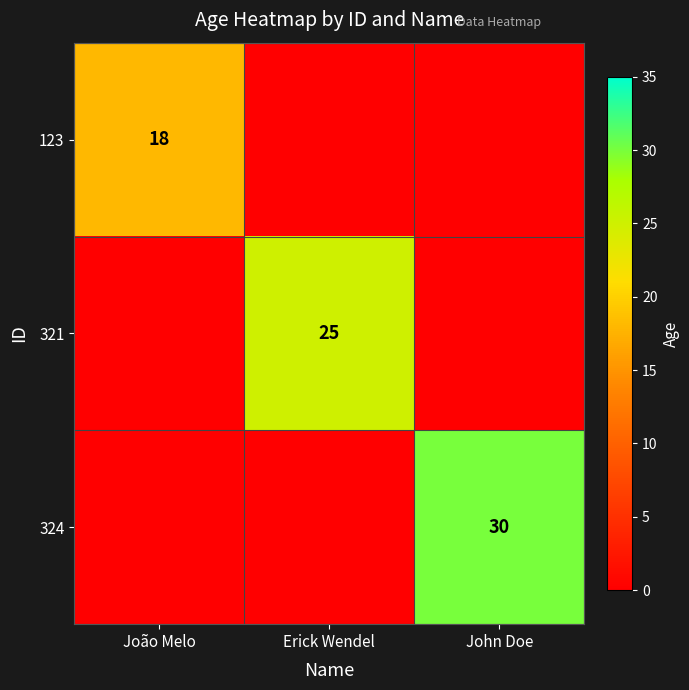

At which category is the sum across all series the highest?

John Doe